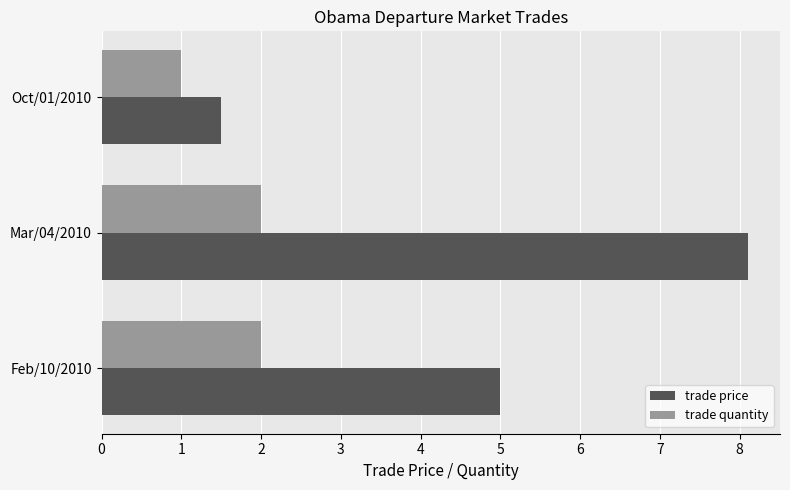

What is the maximum value shown in the chart?

8.1